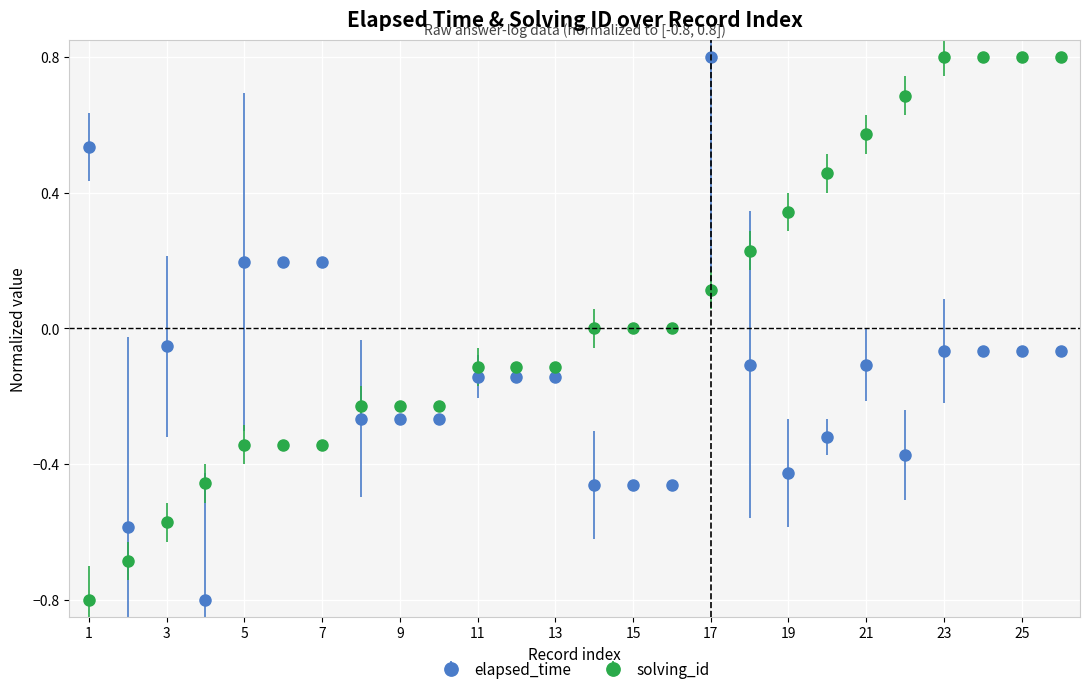

Rank the series by their average value, from highest to lowest.

solving_id, elapsed_time